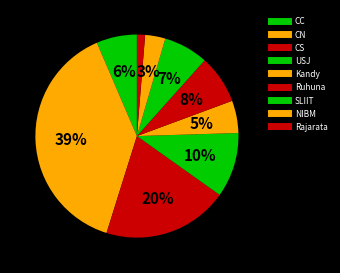

Is Ruhuna the majority of the pie?

No